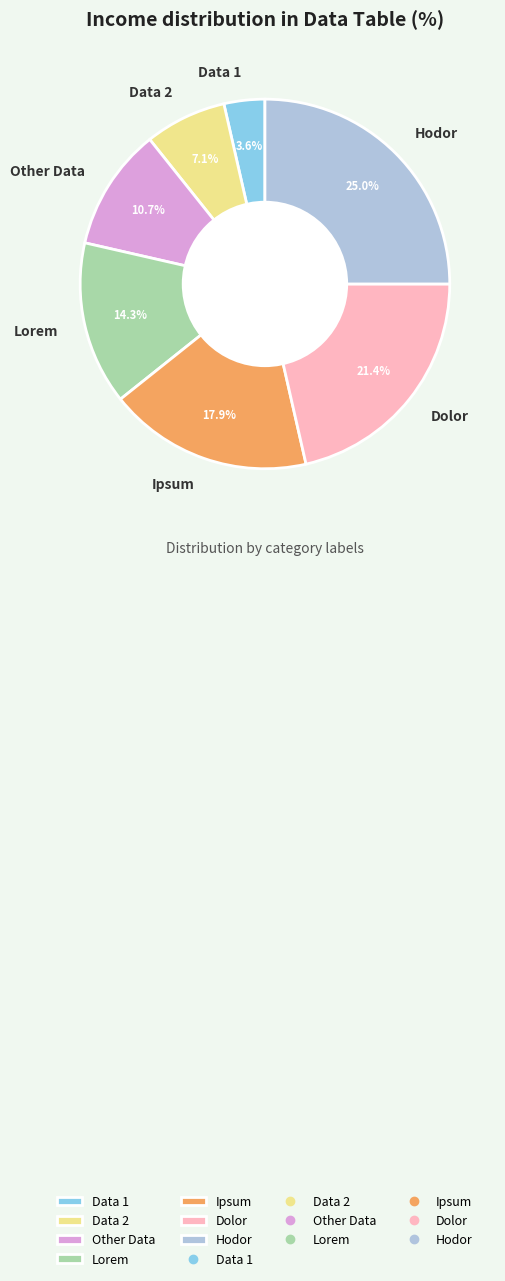

To the nearest percent, what percentage of the pie is Other Data?

11%